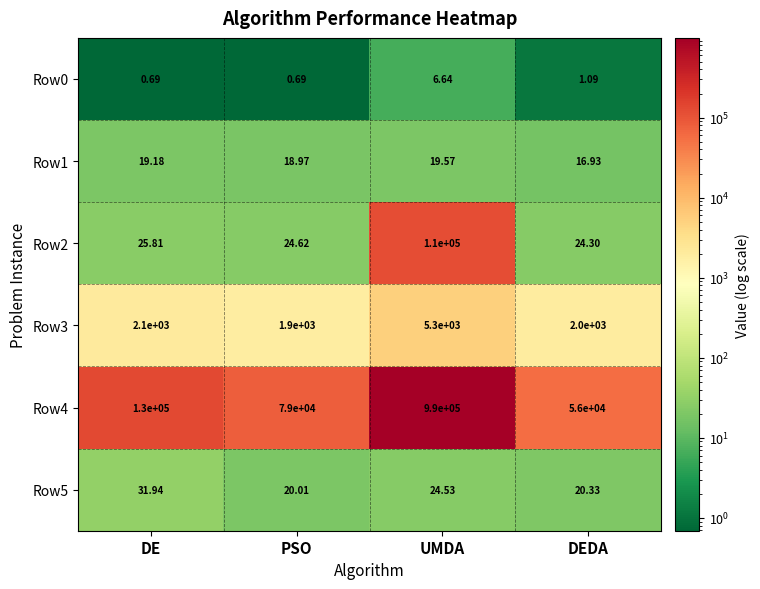

At which label is Row5 closest to 25?

UMDA